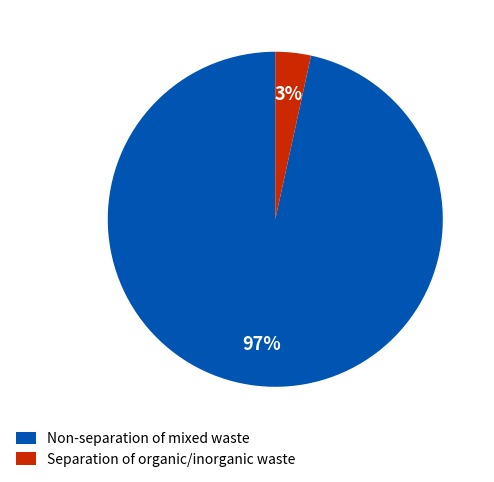

Which has a higher value, Separation of organic/inorganic waste or Non-separation of mixed waste?

Non-separation of mixed waste